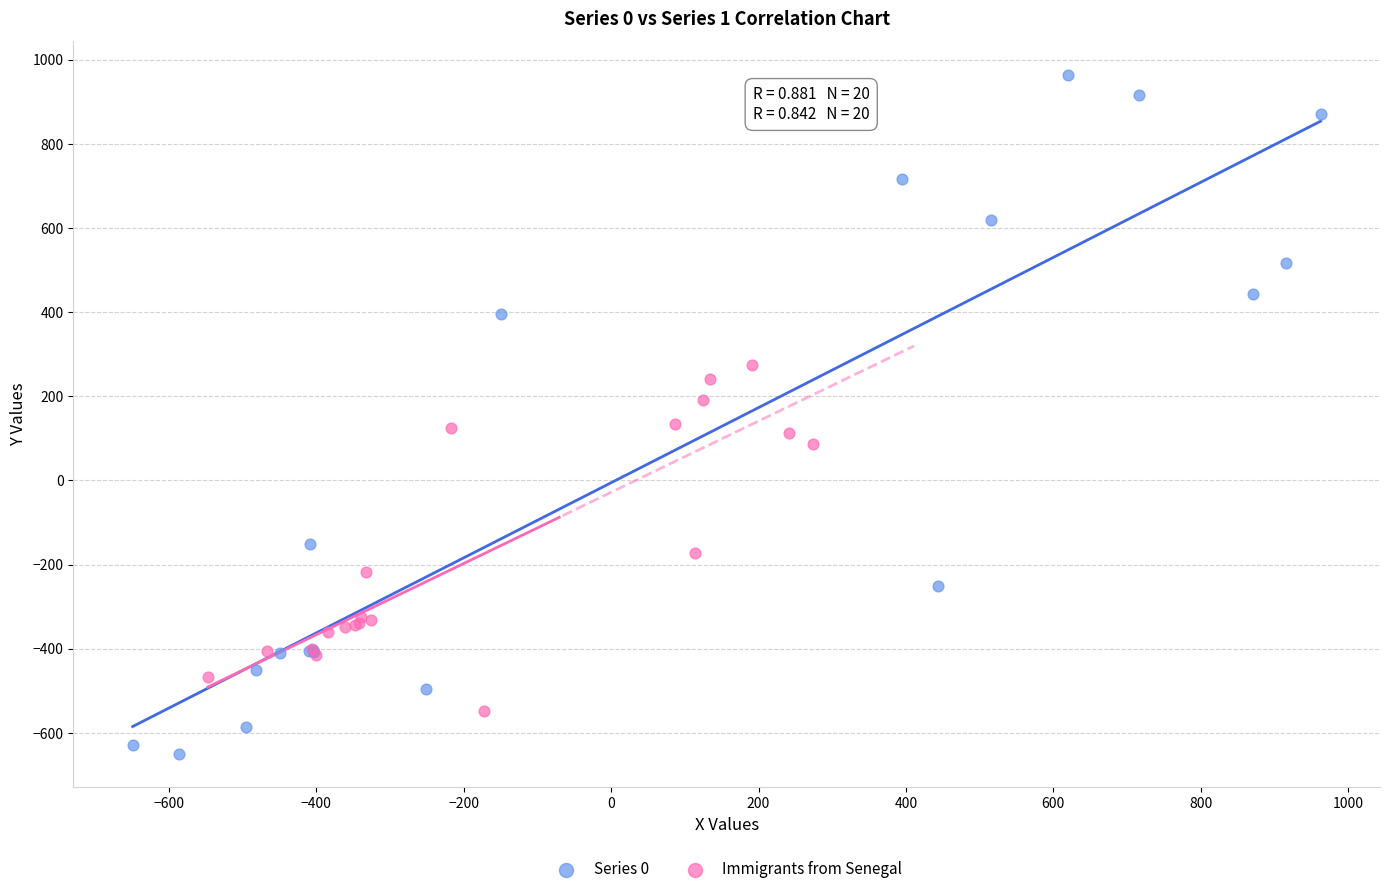

Which series reaches the minimum Y coordinate?

Series 0